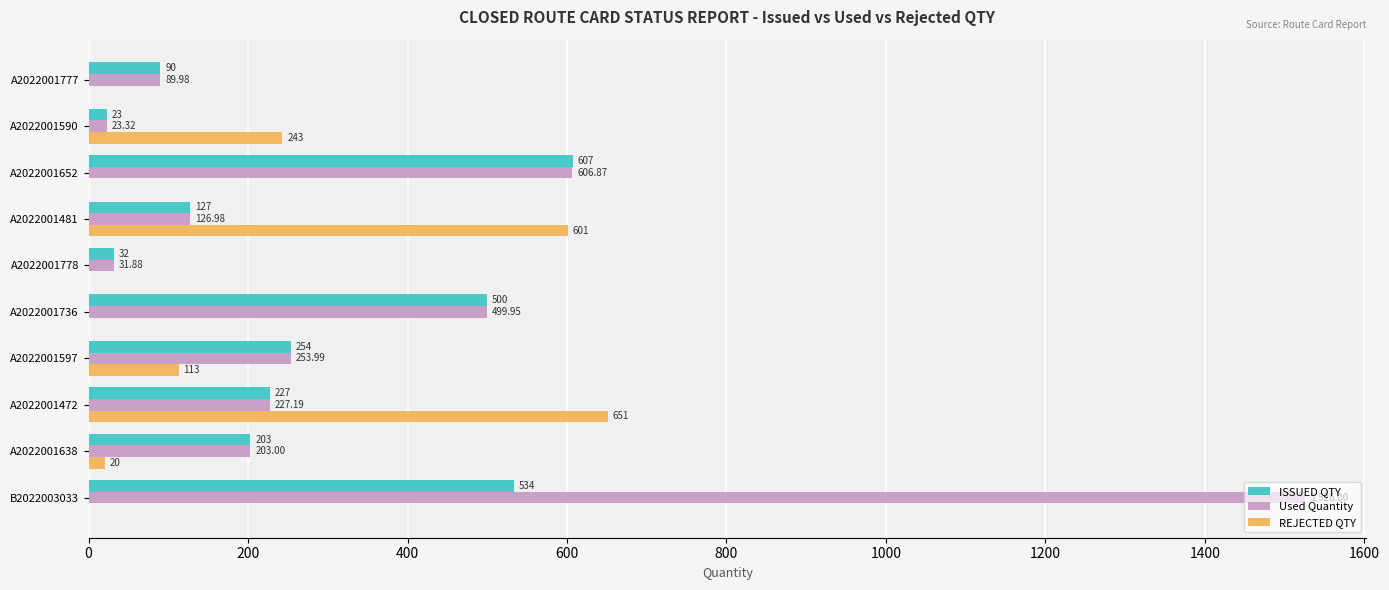

Is the value of ISSUED QTY at A2022001777 greater than the value of REJECTED QTY at A2022001481?

No